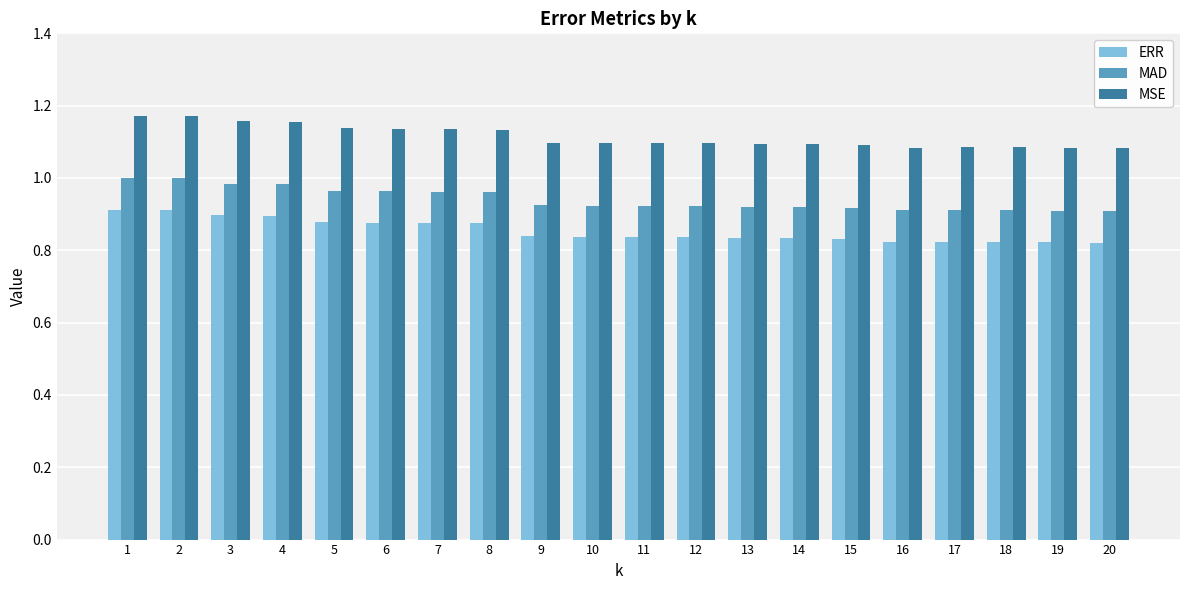

What is the spread (max minus min) of values at 3?

0.3